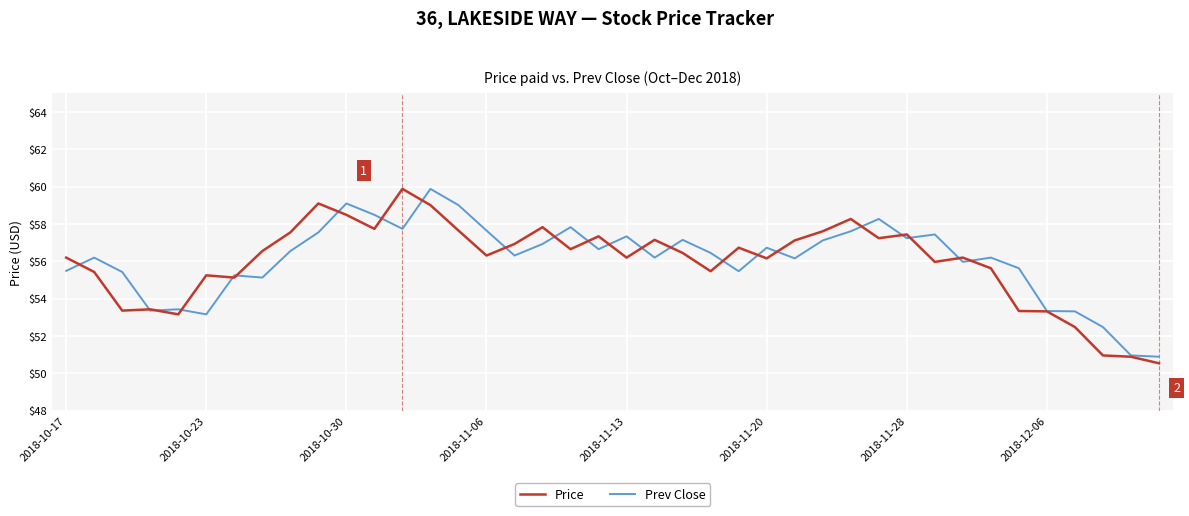

What is the maximum value for Price?

59.9